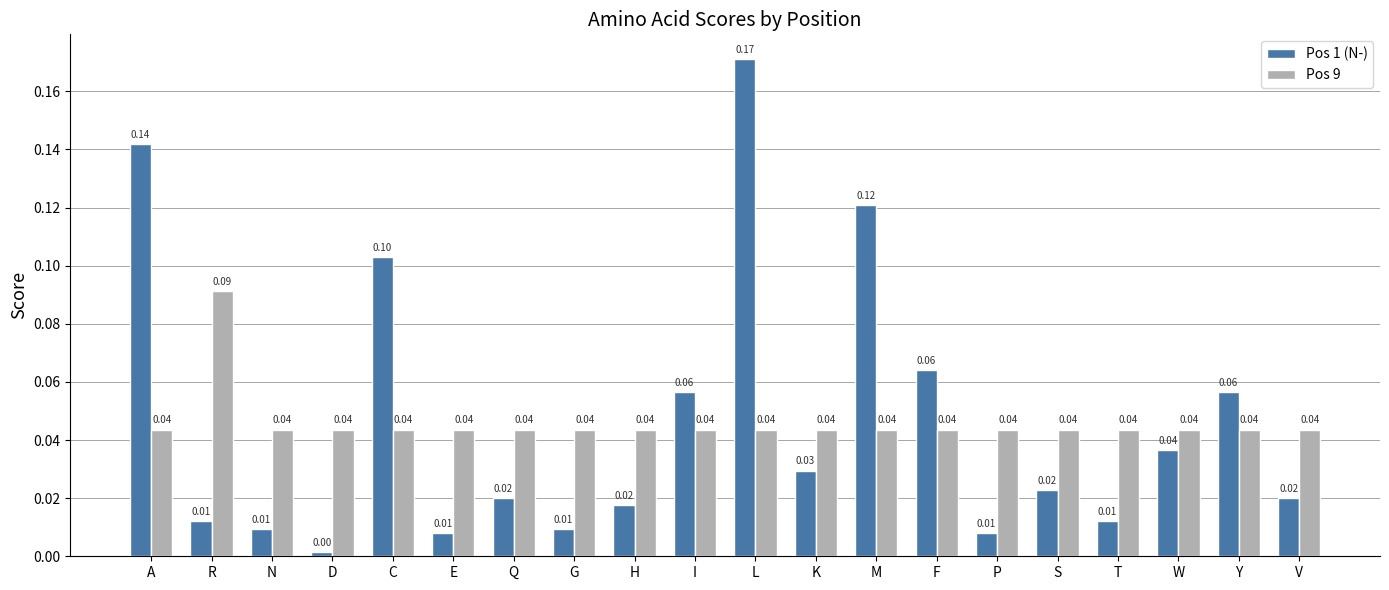

At which category does the chart reach its peak across all series?

L